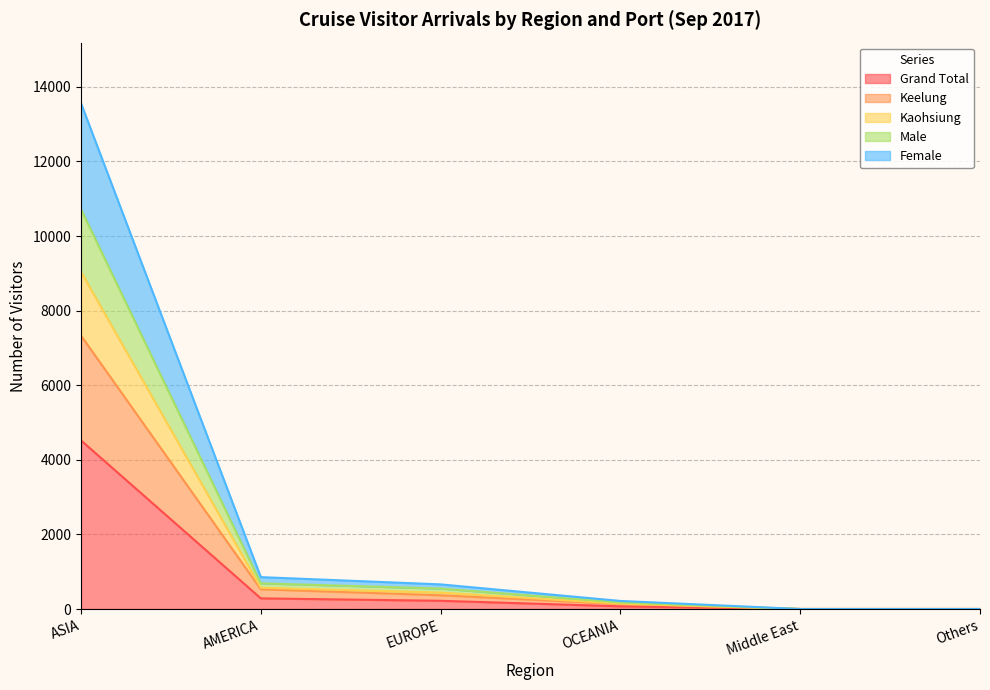

At which label does Grand Total reach its peak?

ASIA